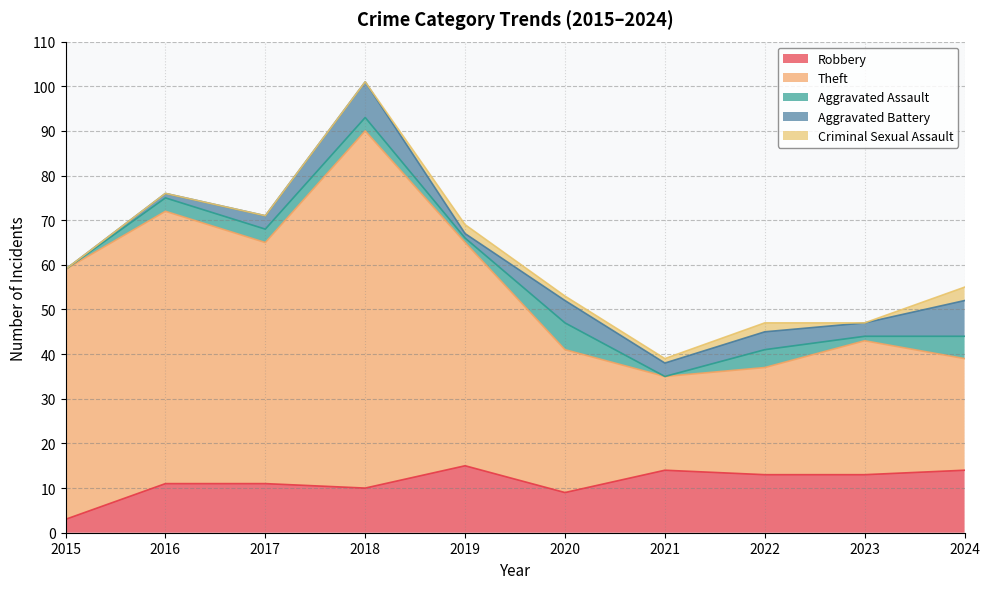

Which series changed the most between 2016 and 2020?

Theft